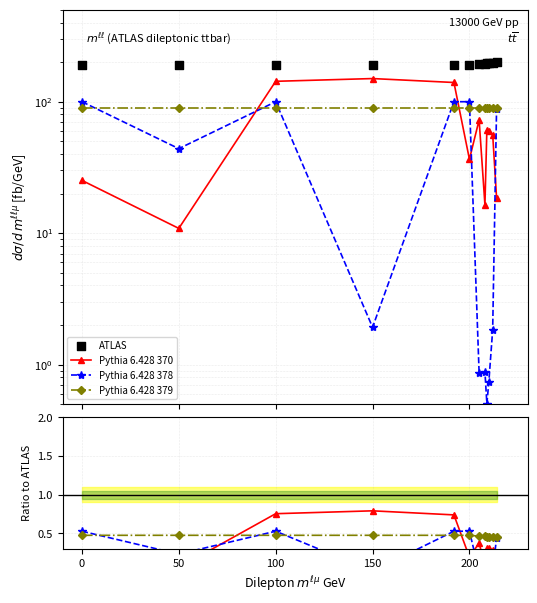

Which series has the largest total across all categories?

ATLAS